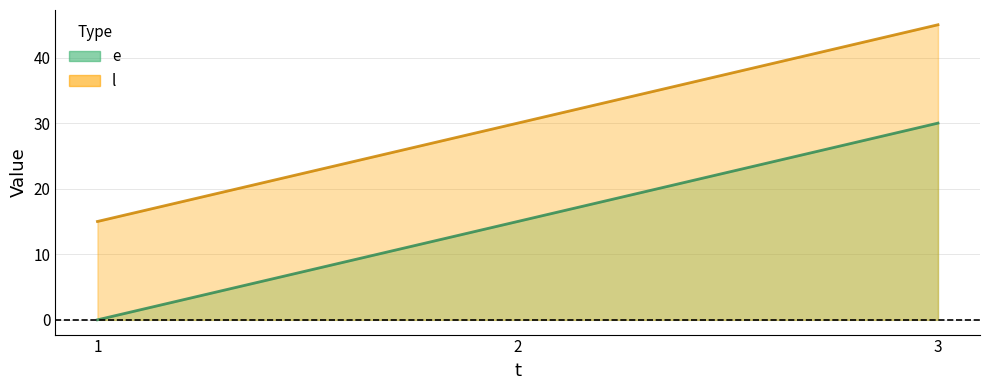

Which has a higher value, 1 or 2?

2